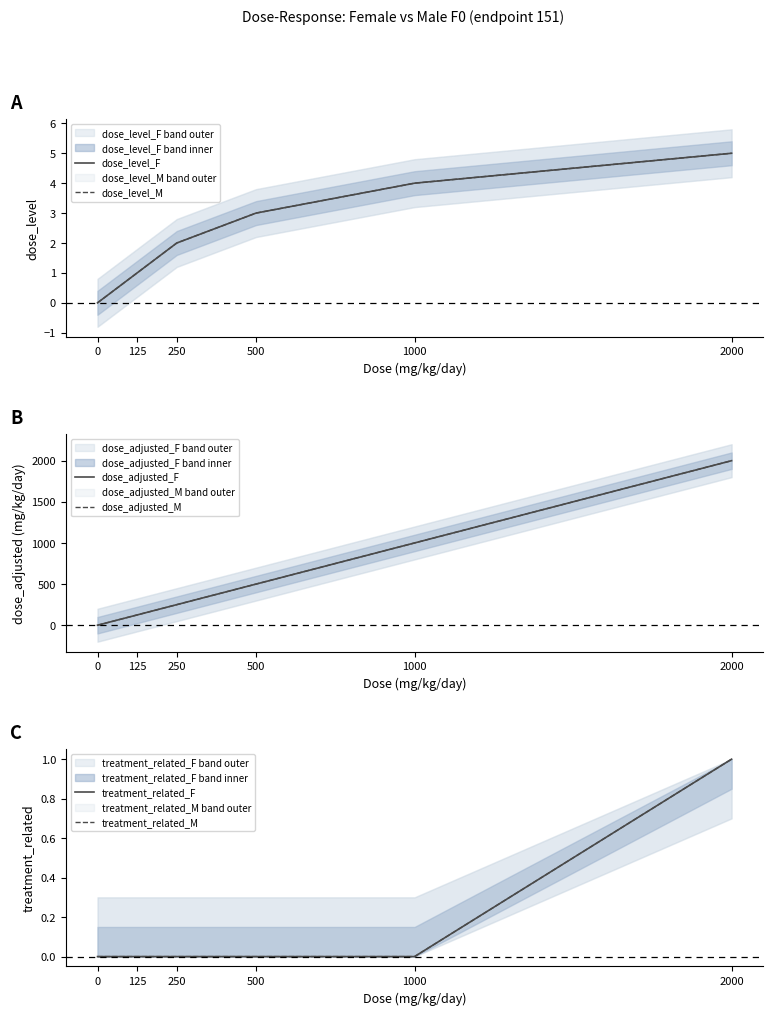

What is the difference between the highest and lowest values at 500?

500